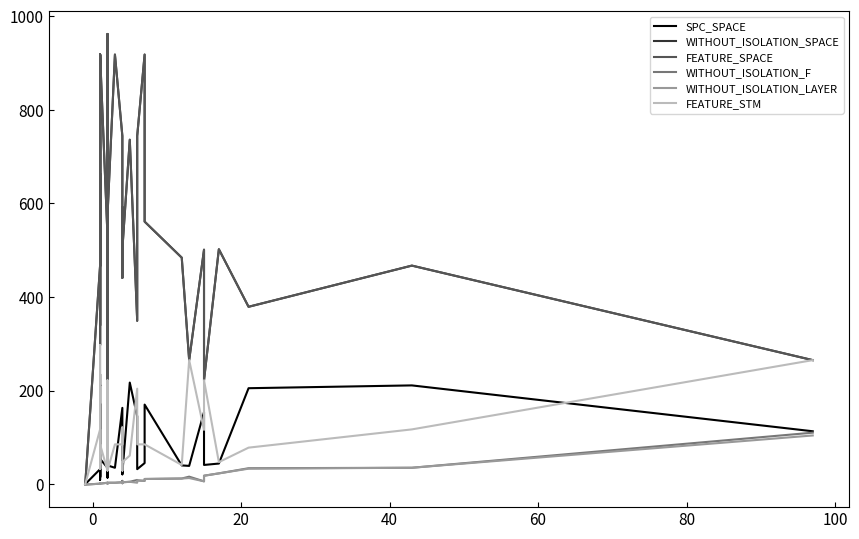

What is the value of the FEATURE_STM point at the 26th from the left?

29